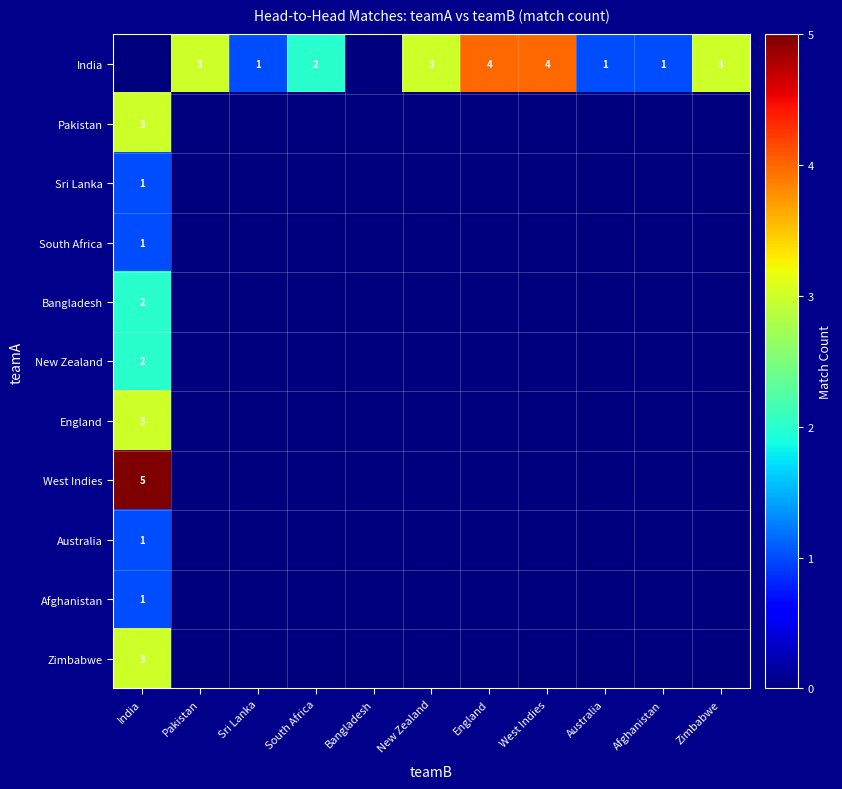

True or false: Afghanistan has a value of 0 at India.

False